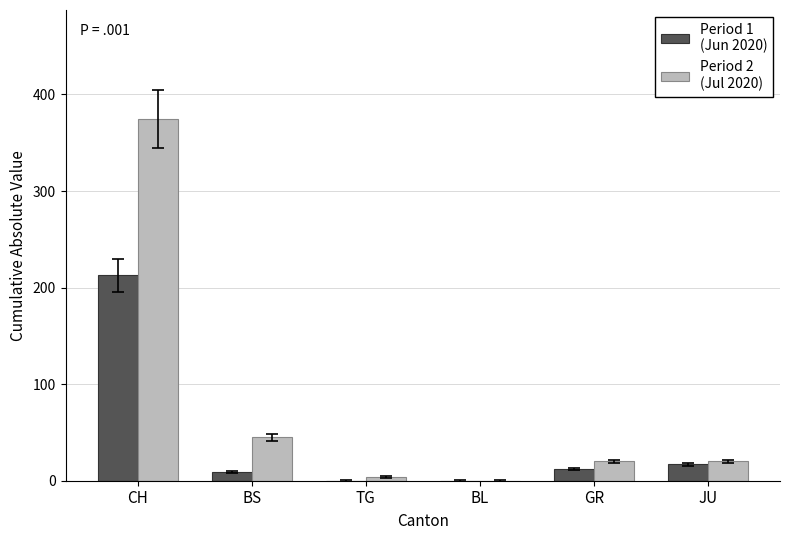

What is the total value across all series at GR?

32